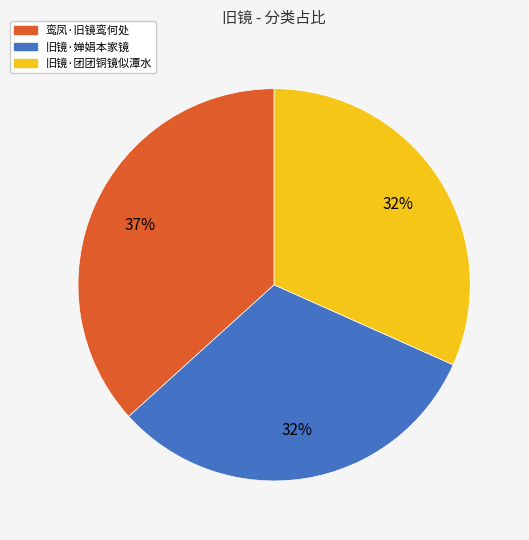

To the nearest percent, what is the average slice percentage?

33%